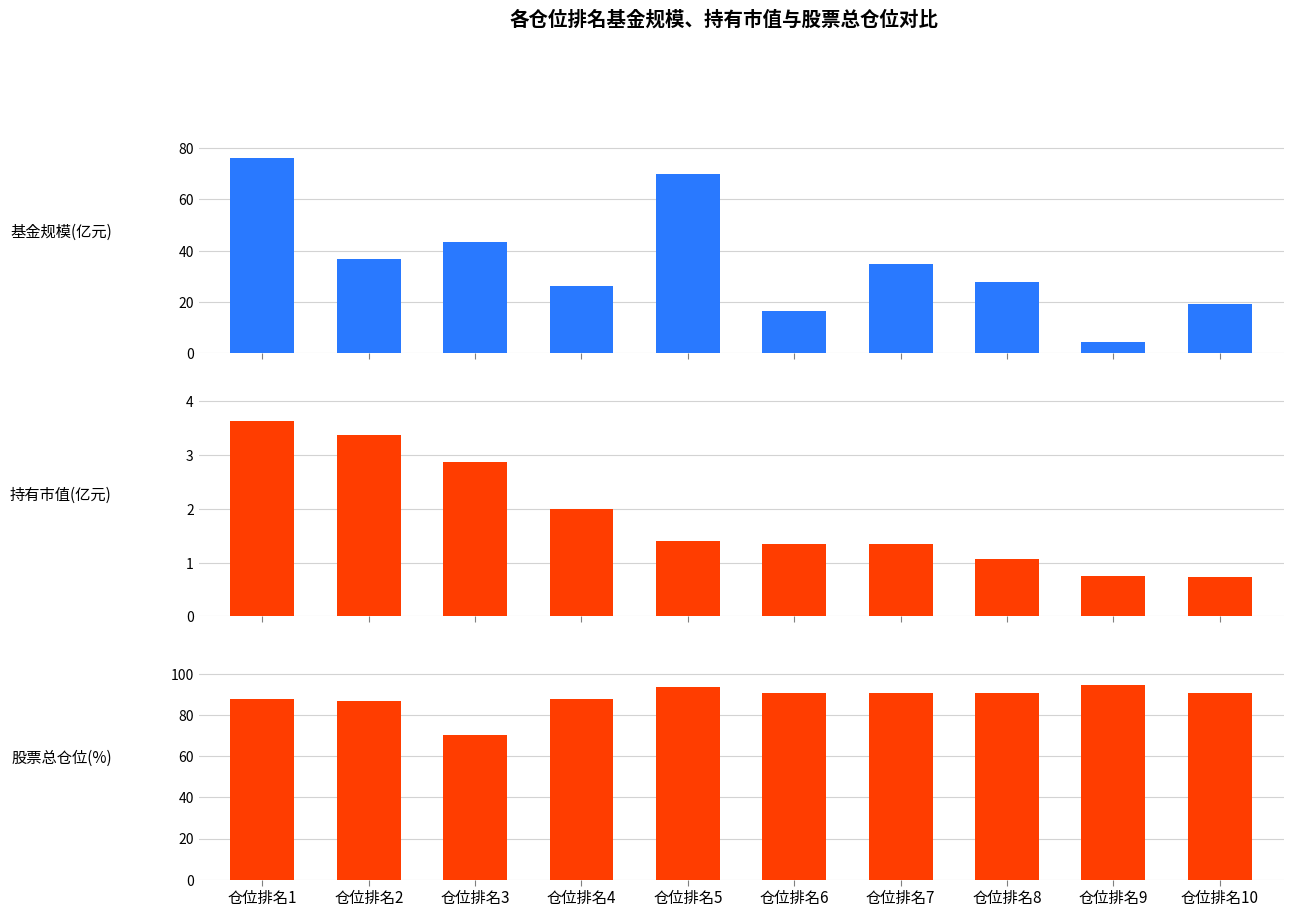

What is the difference between the highest and lowest values at 仓位排名2?

83.7